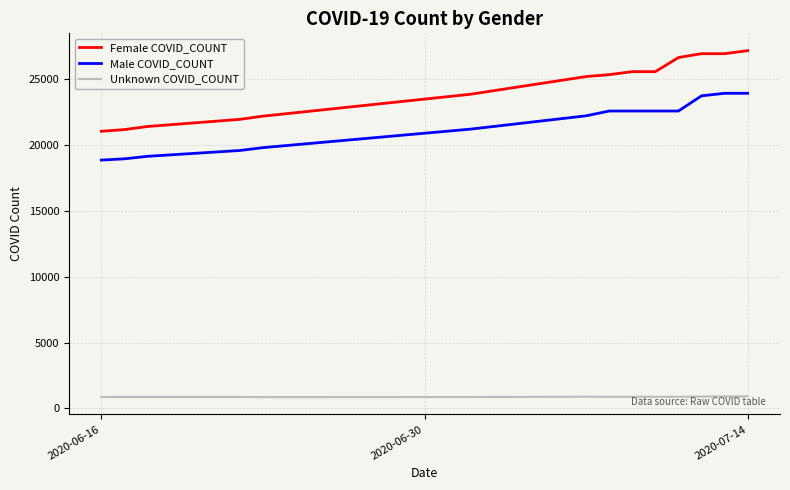

Which series has the largest total across all categories?

Female COVID_COUNT